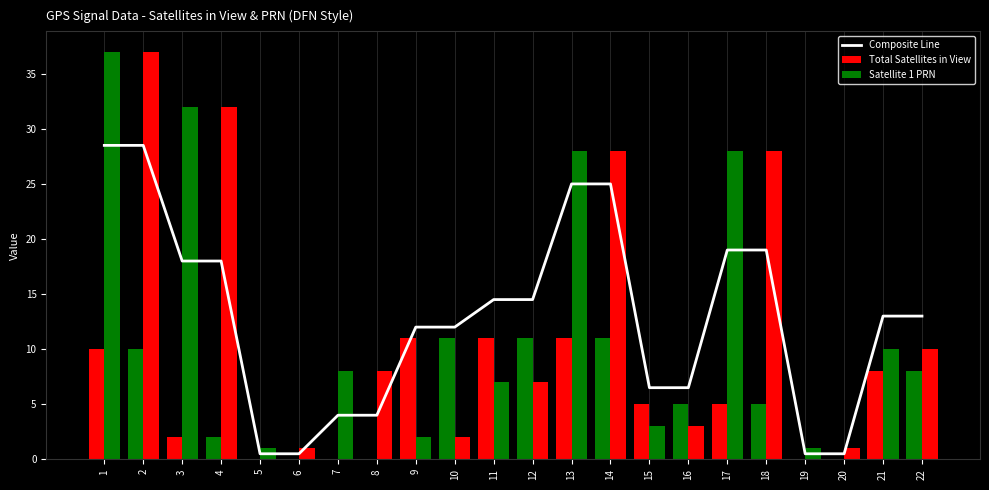

How many groups of bars are there?

22